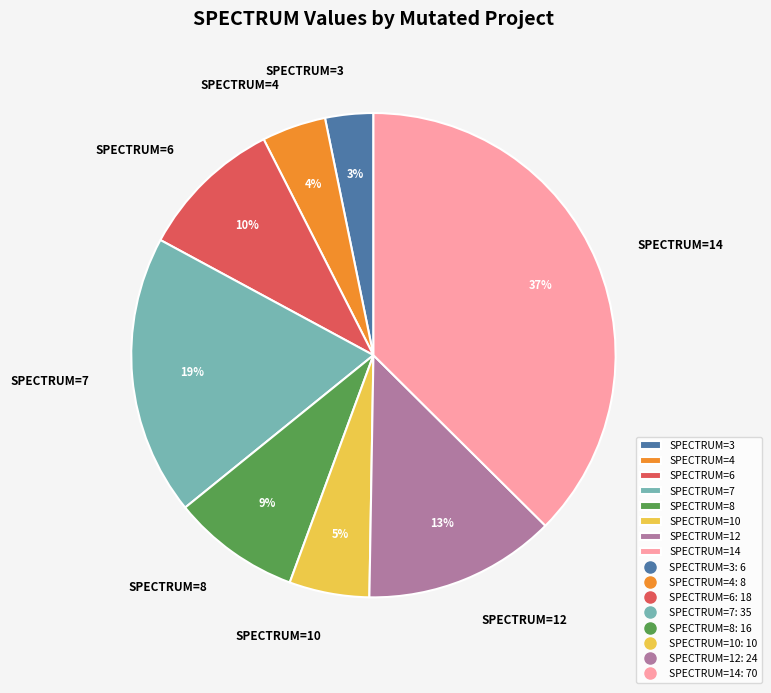

Is there a majority slice in this chart?

No